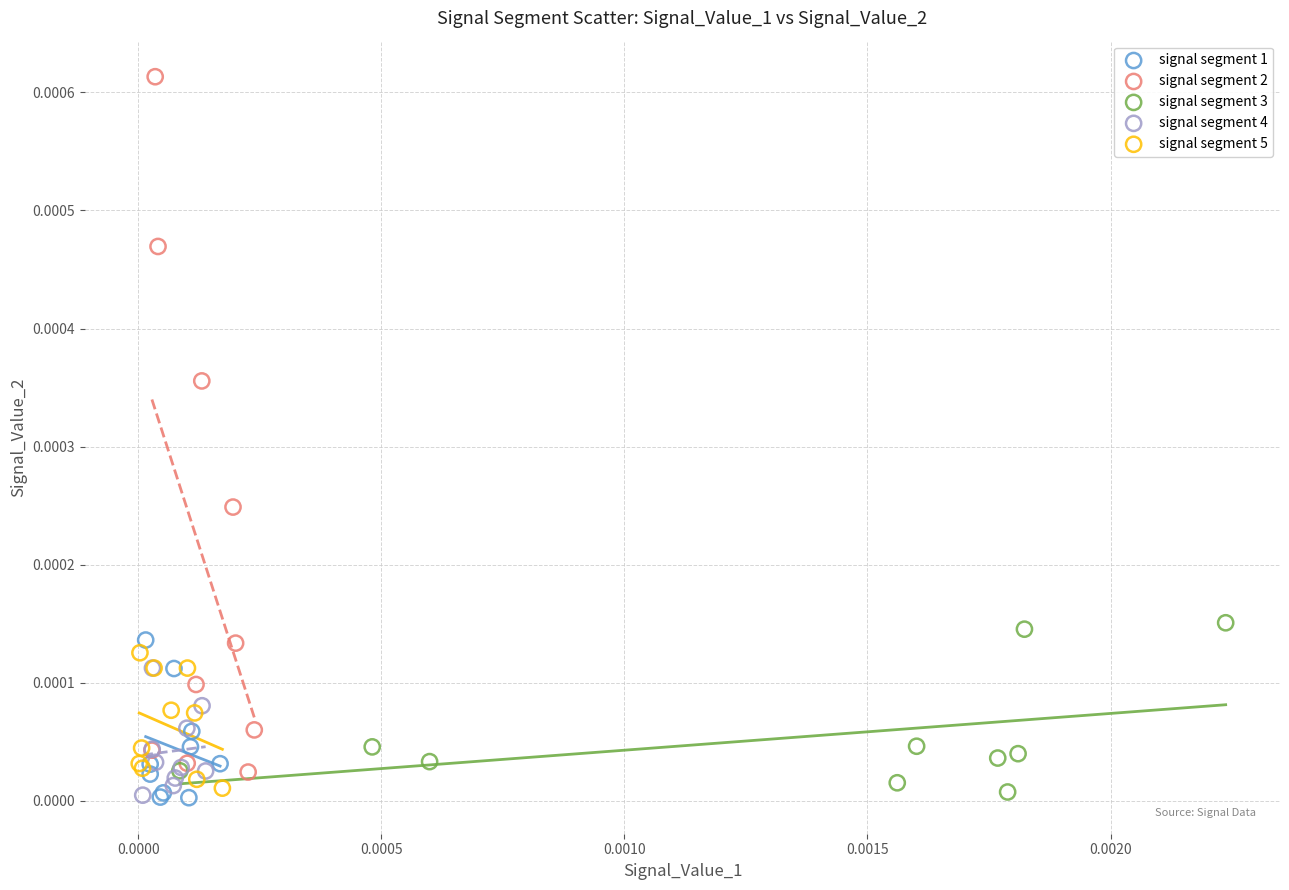

Which series has the widest spread of Y values?

signal segment 2